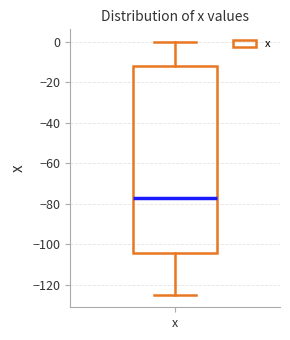

Read this box plot against the y-axis: the position of the median line, the range covered by the box, and the ends of both whiskers. The values are not printed on the chart, so give them approximately, as read against the axis.

median -78, box -104 to -12, whiskers -124 to 0